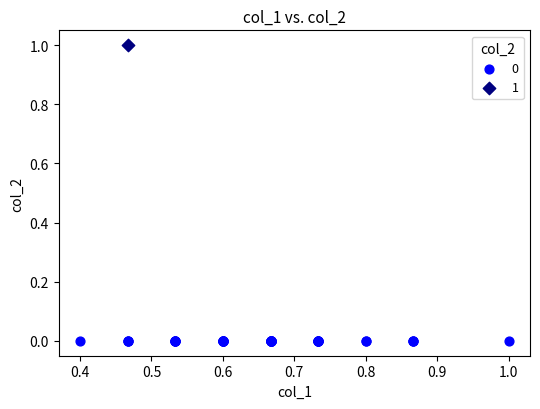

Which series contains the lowest Y value?

0